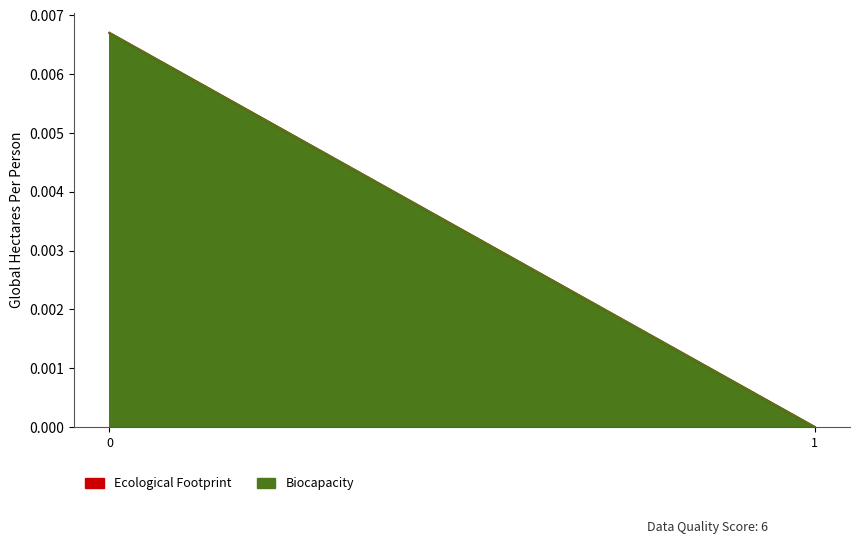

How many values in the Ecological Footprint series exceed 0?

1